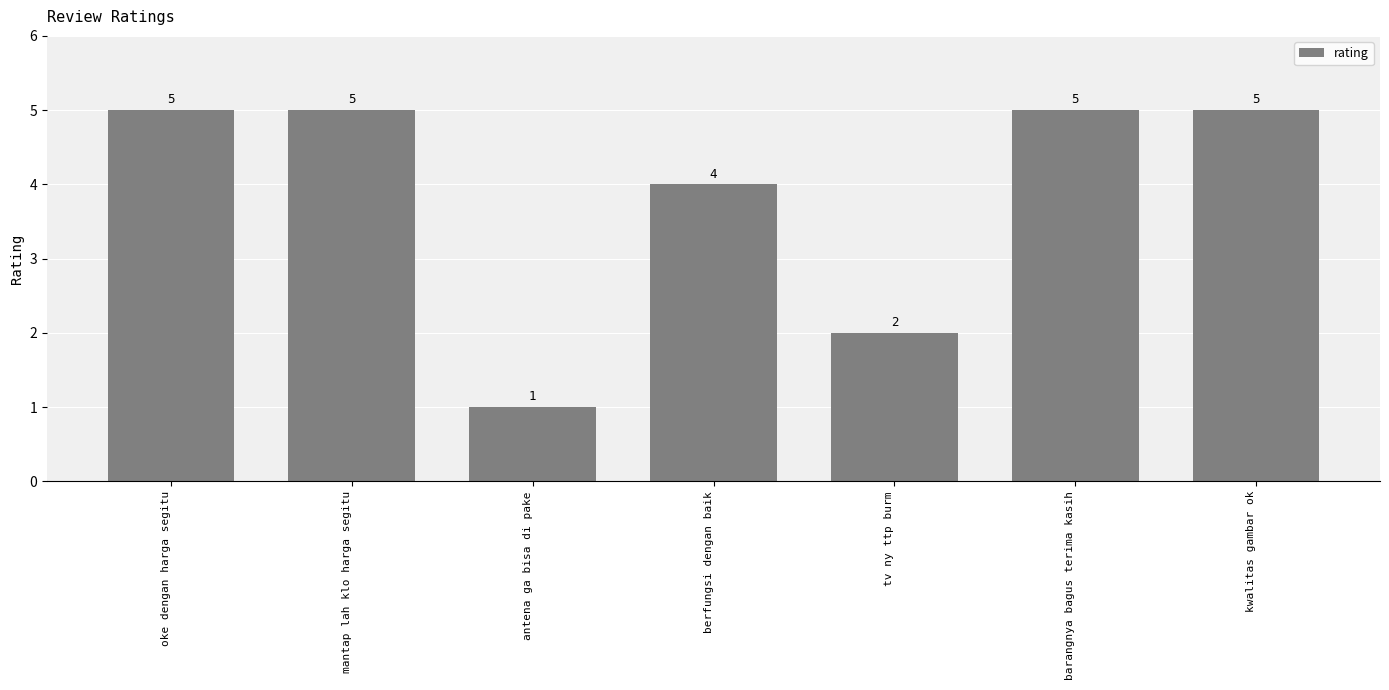

What is the value of the 4th bar from the left?

4